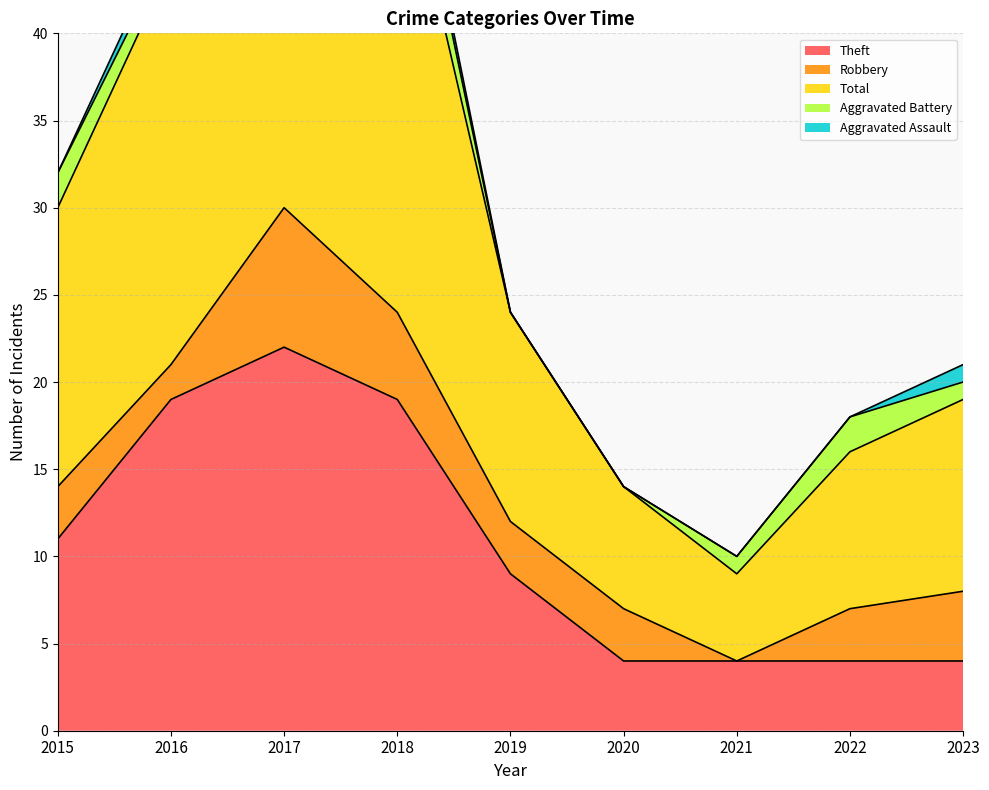

True or false: Aggravated Battery and Aggravated Assault intersect in this chart.

False